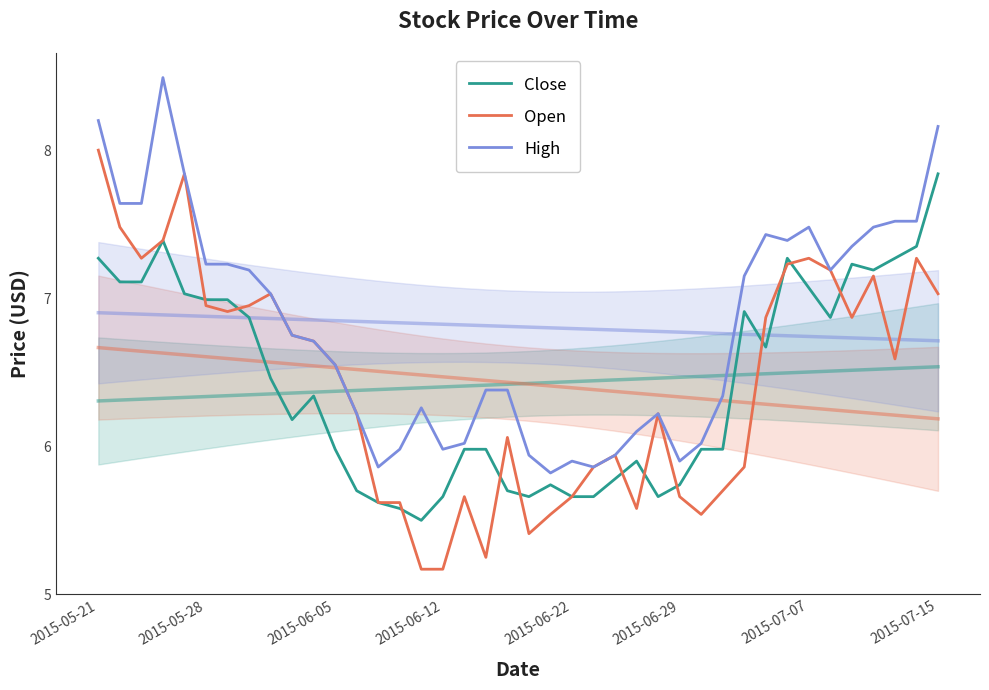

True or false: Close and High cross at least once.

False